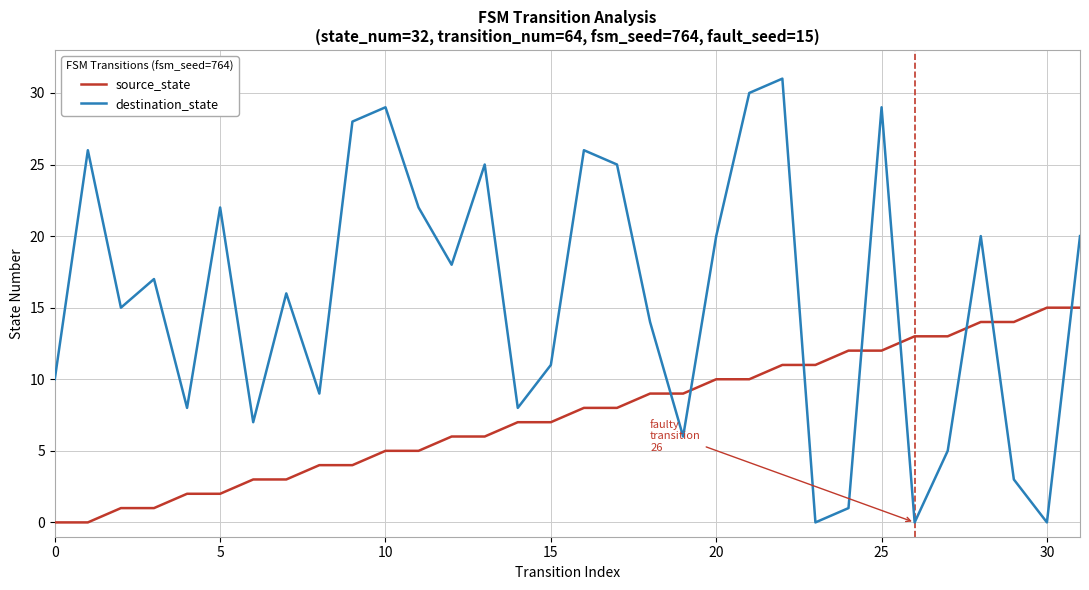

What is the difference between the maximum and minimum values in the destination_state series?

31